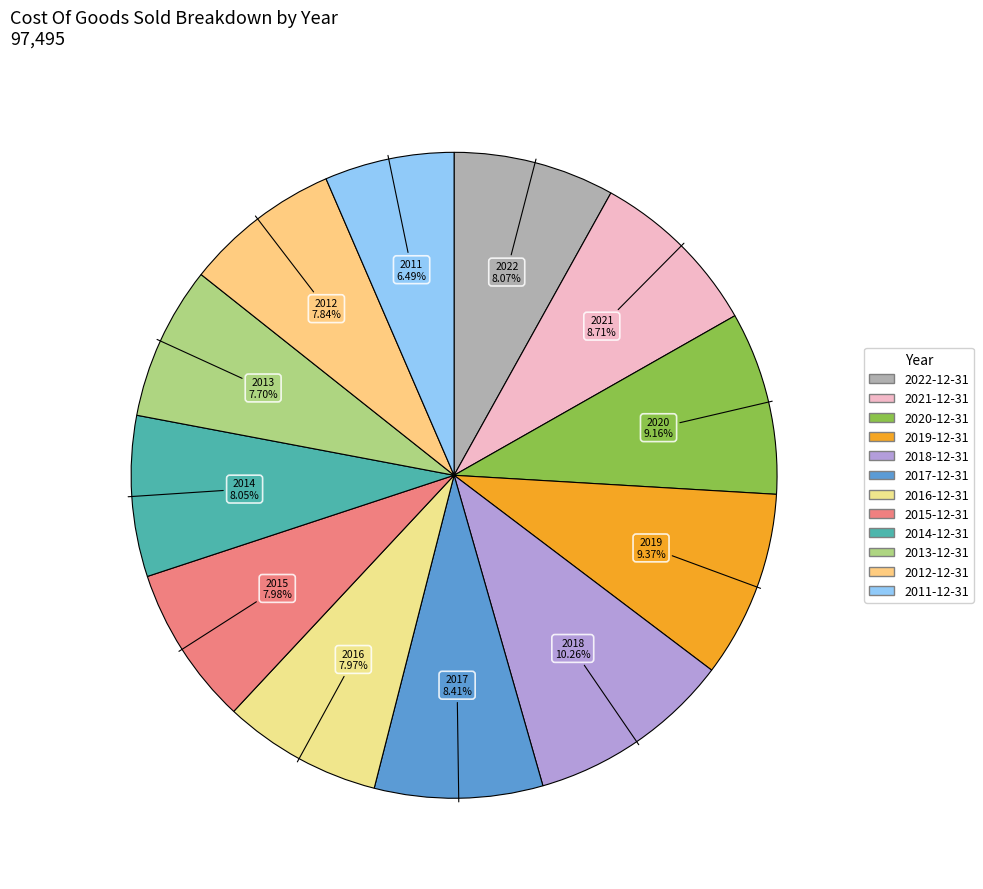

Do 2022-12-31 and 2016-12-31 together represent more than half of the pie?

No